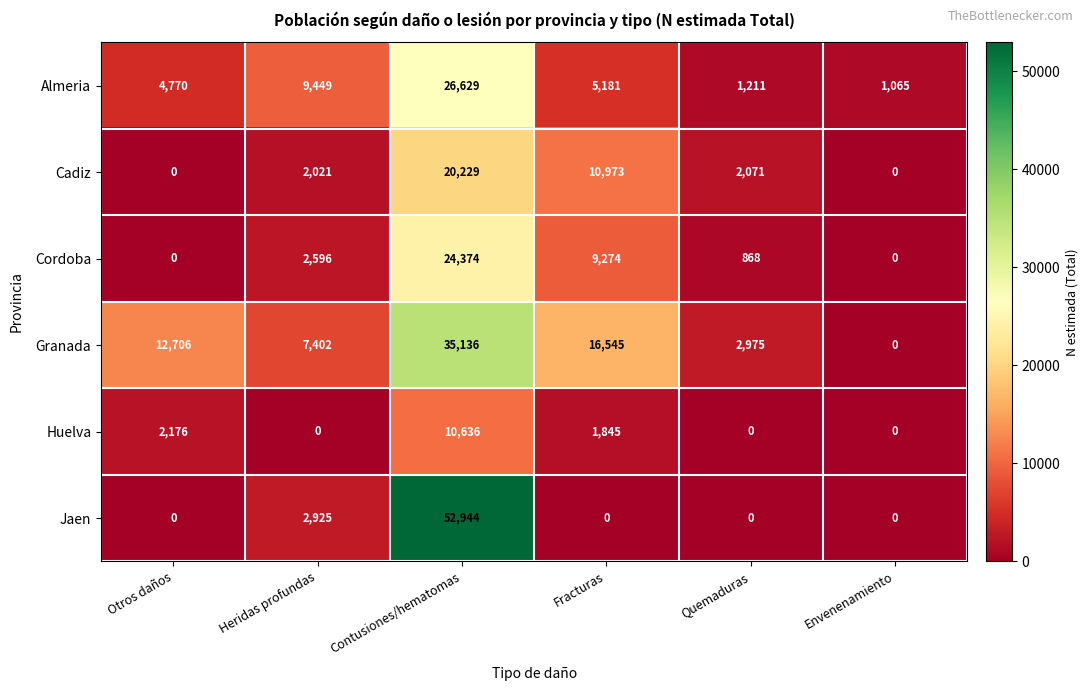

List the series in order of their peak value, lowest first.

Huelva, Cadiz, Cordoba, Almeria, Granada, Jaen